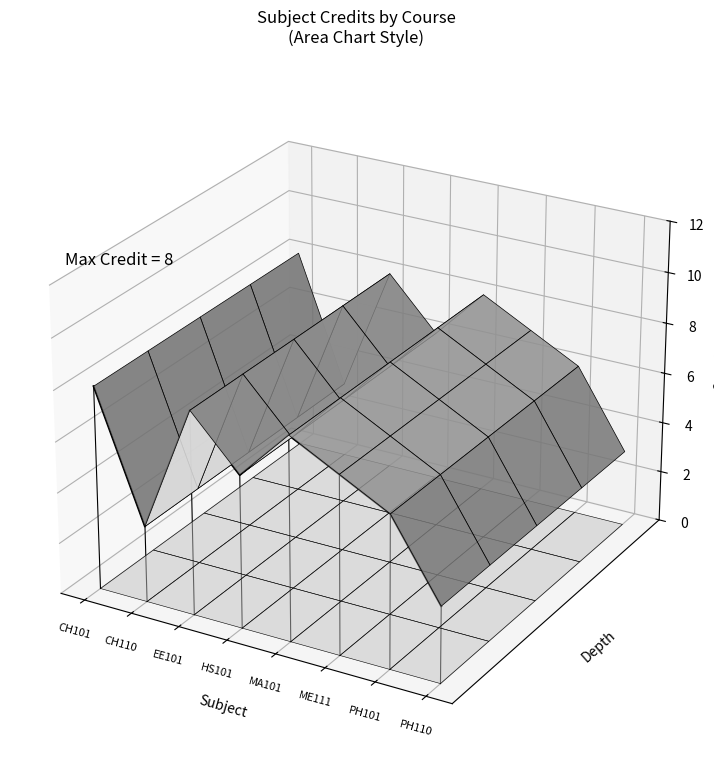

Rank the categories by value from highest to lowest.

CH101, EE101, MA101, ME111, HS101, PH101, CH110, PH110